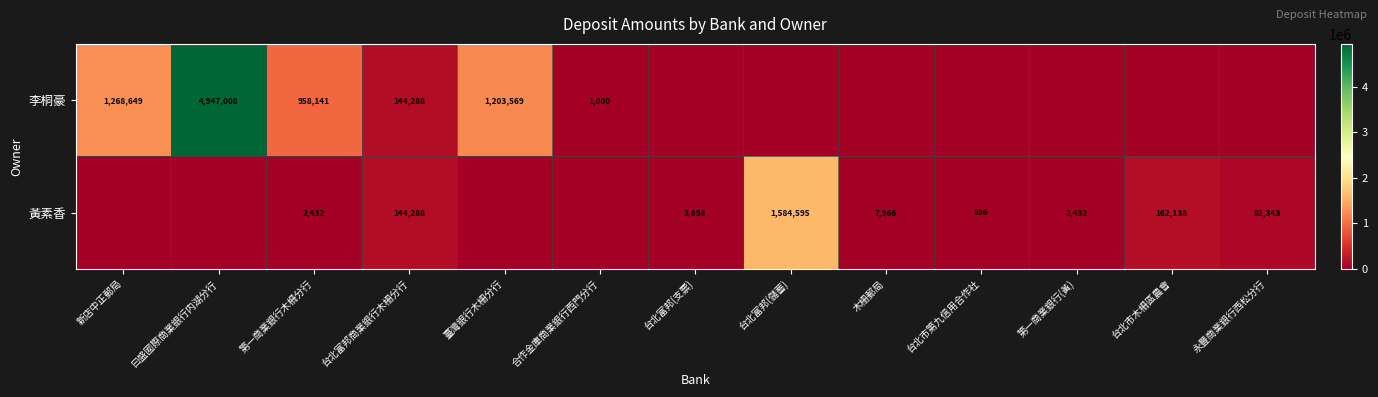

True or false: 李桐豪 has a value of 314806 at 臺灣銀行木柵分行.

False